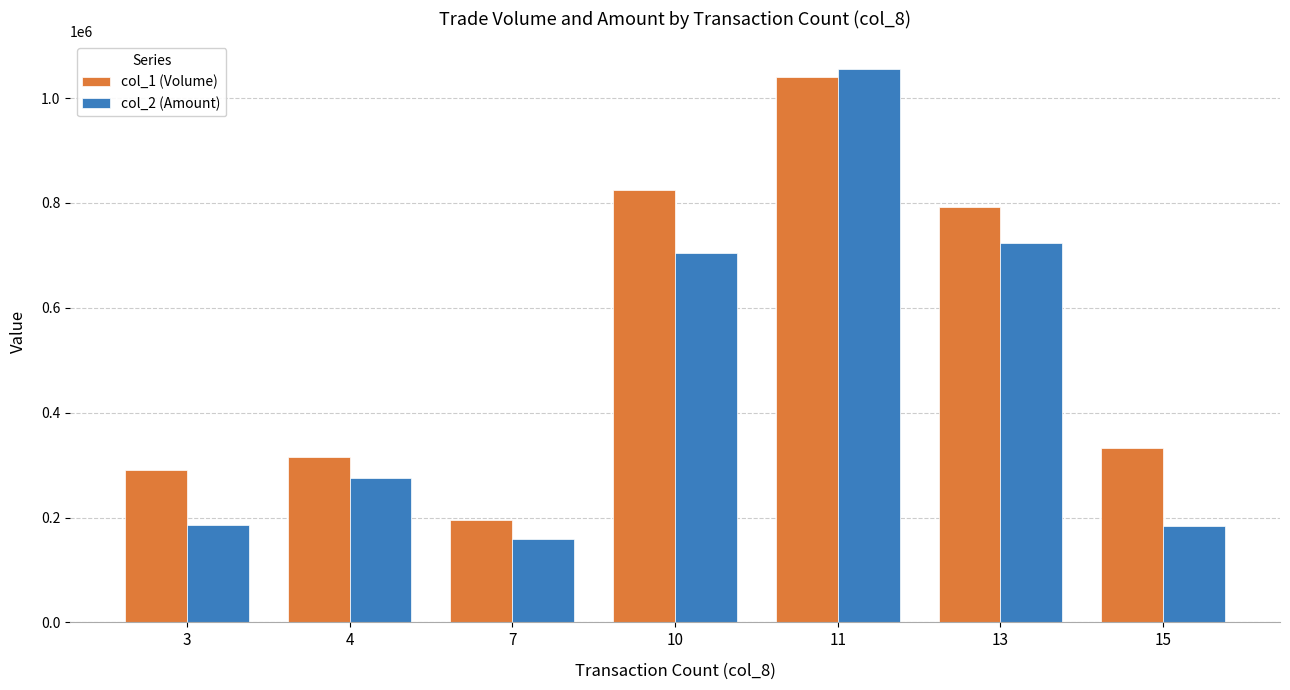

What are all the series names shown in the legend?

col_1 (Volume), col_2 (Amount)